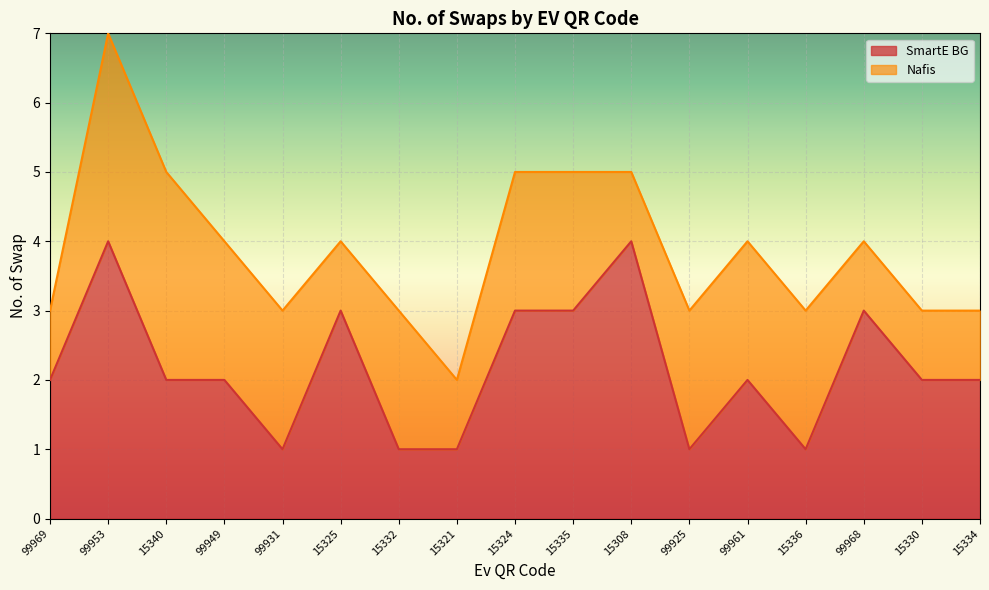

What is the difference between the maximum and second lowest values?

3